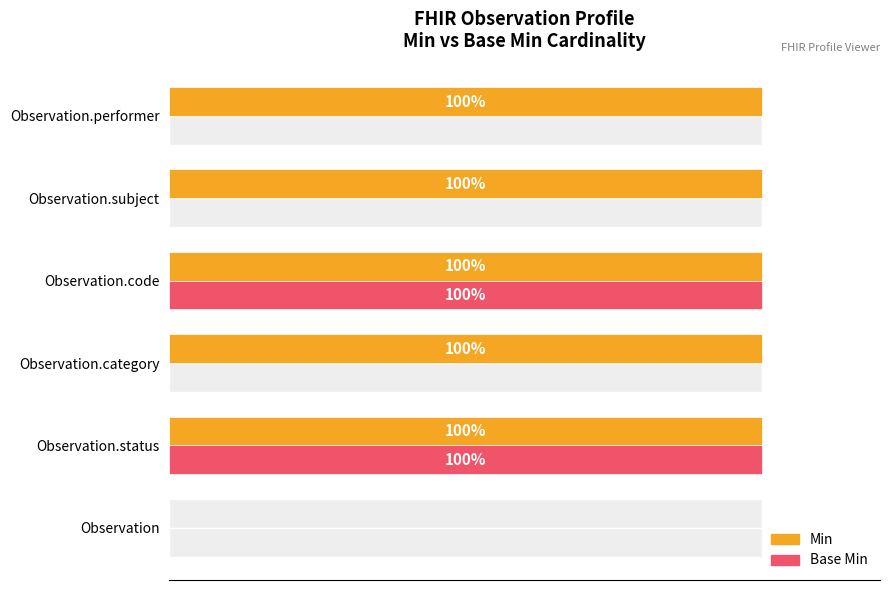

What is the value of the Base Min bar at the 2nd from the left?

100